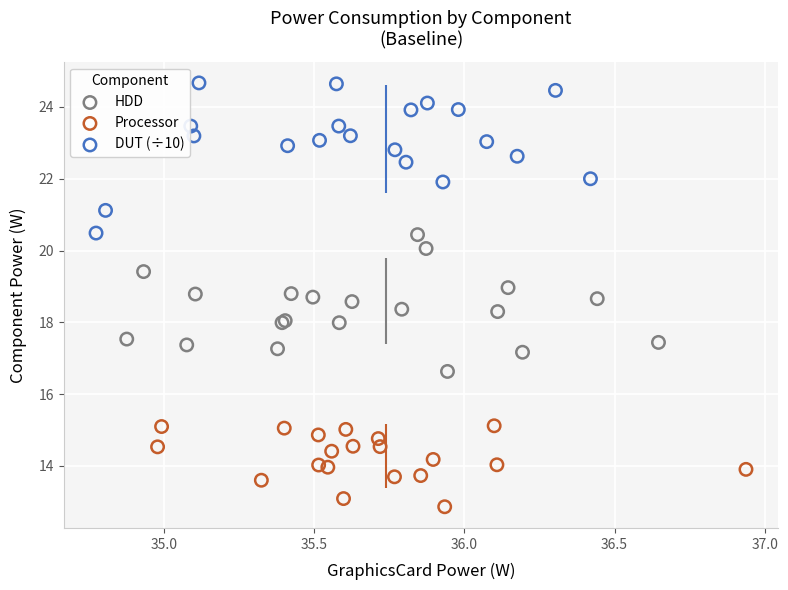

What are all the series names shown in the legend?

HDD, Processor, DUT (÷10)